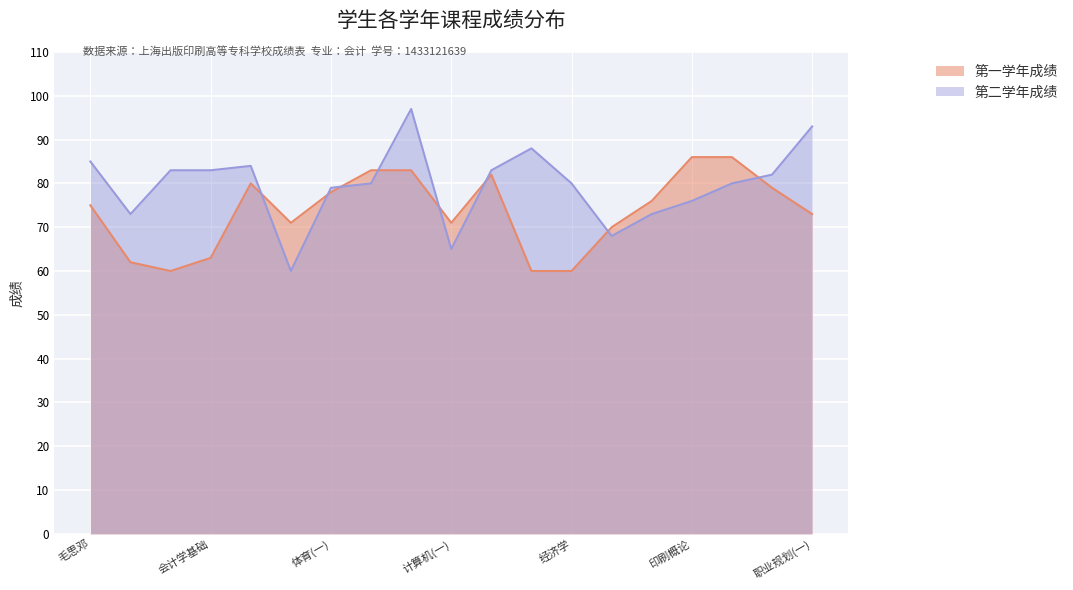

What is the sum of all values?

1398